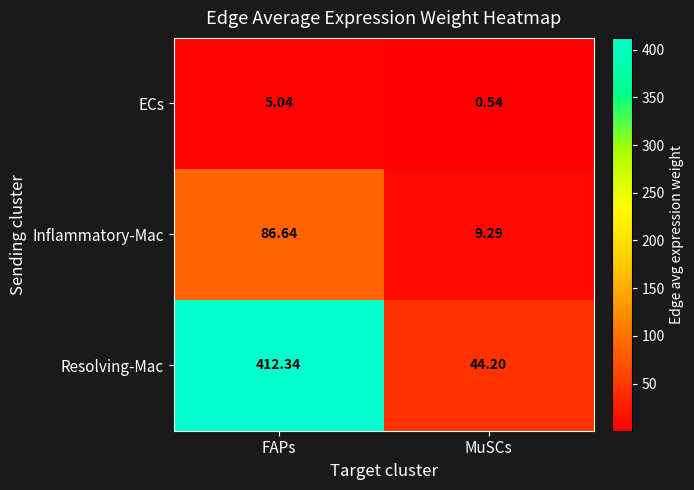

Rank the series at MuSCs from lowest to highest value.

ECs, Inflammatory-Mac, Resolving-Mac